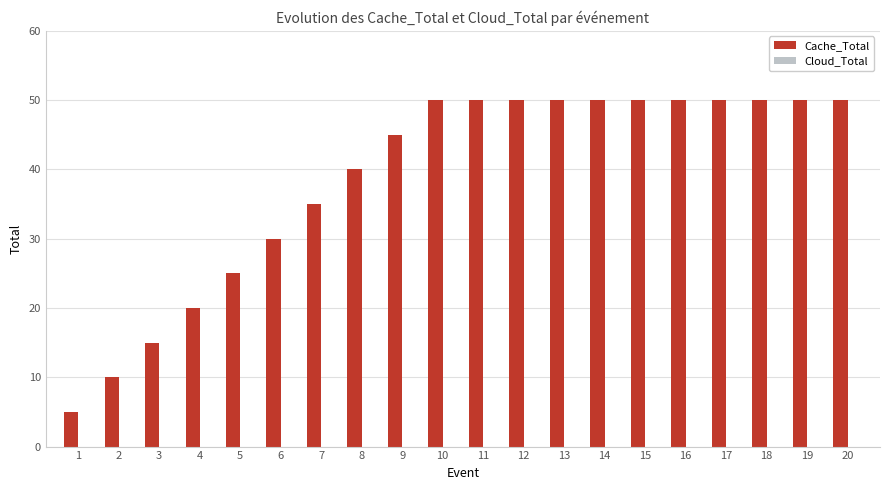

What value does the data have at 17?

50